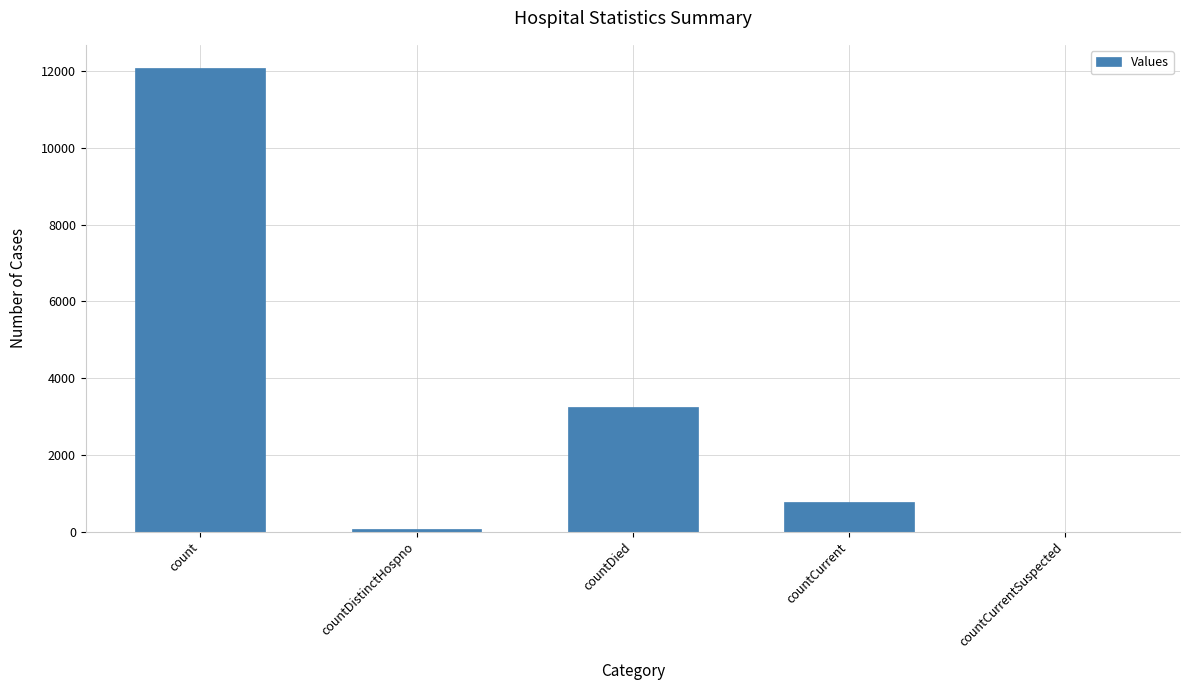

Reading left to right, extract all data points from this chart.

12081	77	3258	771	0